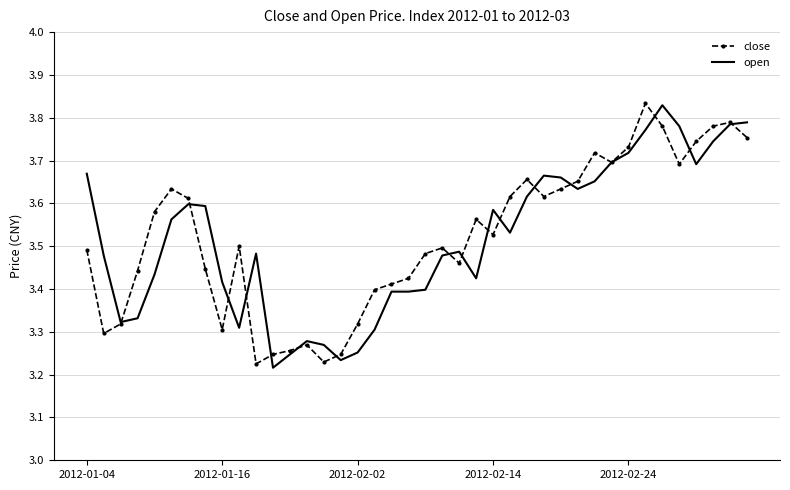

Count the open values in the range 3 to 4.

40